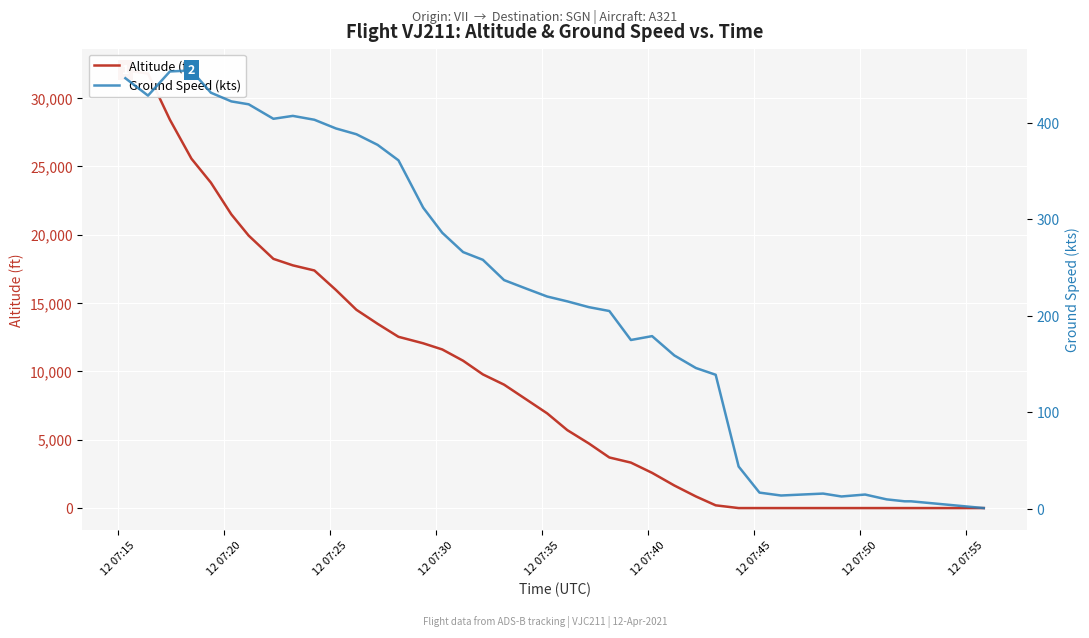

How many data points in Altitude (ft) are above 7925?

19